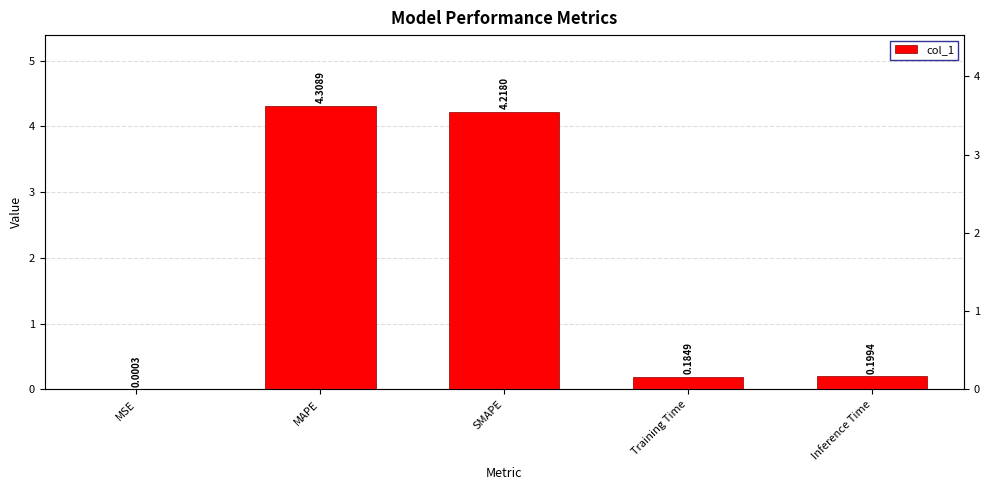

How many bars are there in total?

5